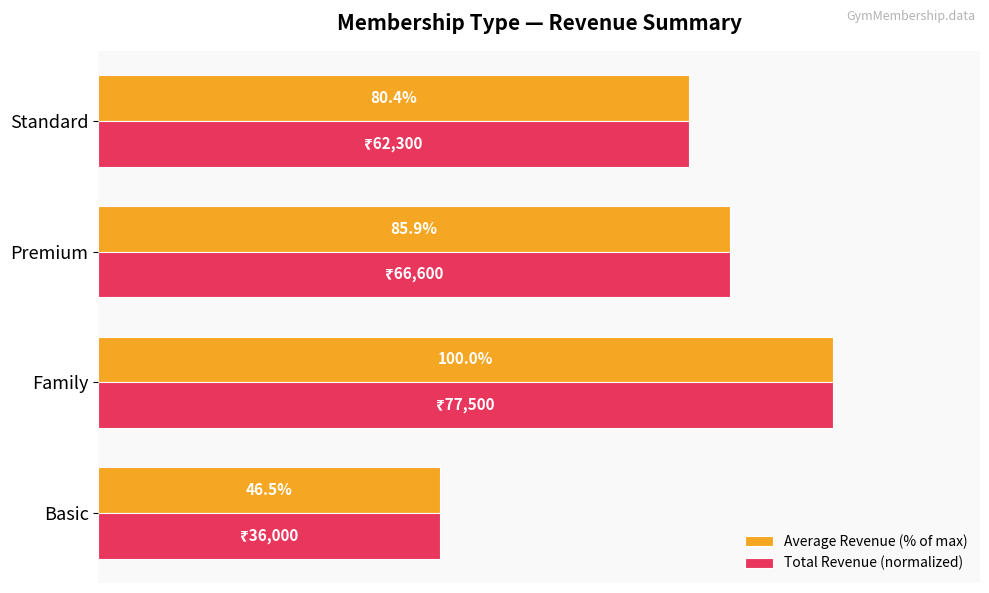

At which category is the sum across all series the highest?

Family